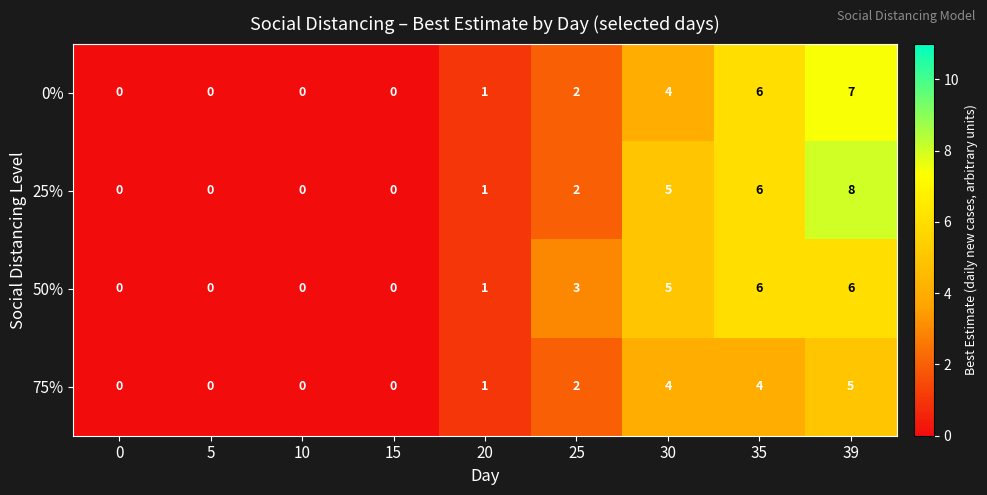

Is the value of 25% at 35 greater than the value of 50% at 25?

Yes